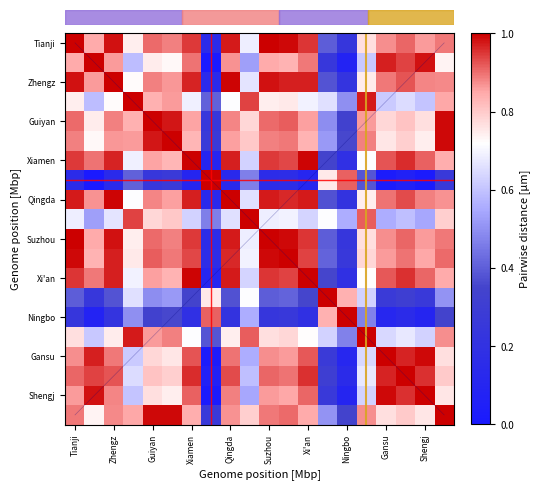

Is it true that the value at 15 is 0.6?

True